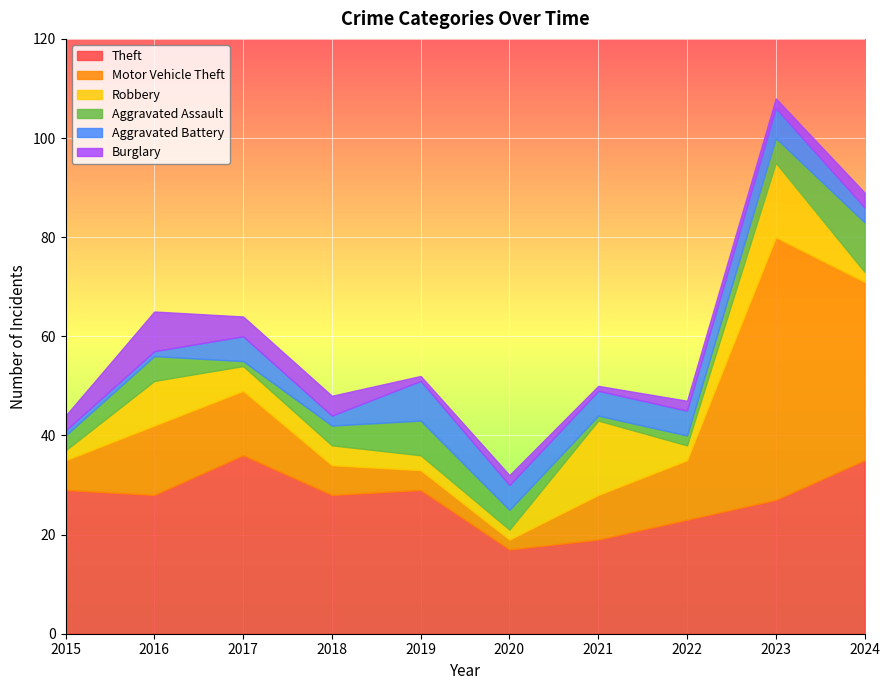

Read the Aggravated Assault value at 2017.

1